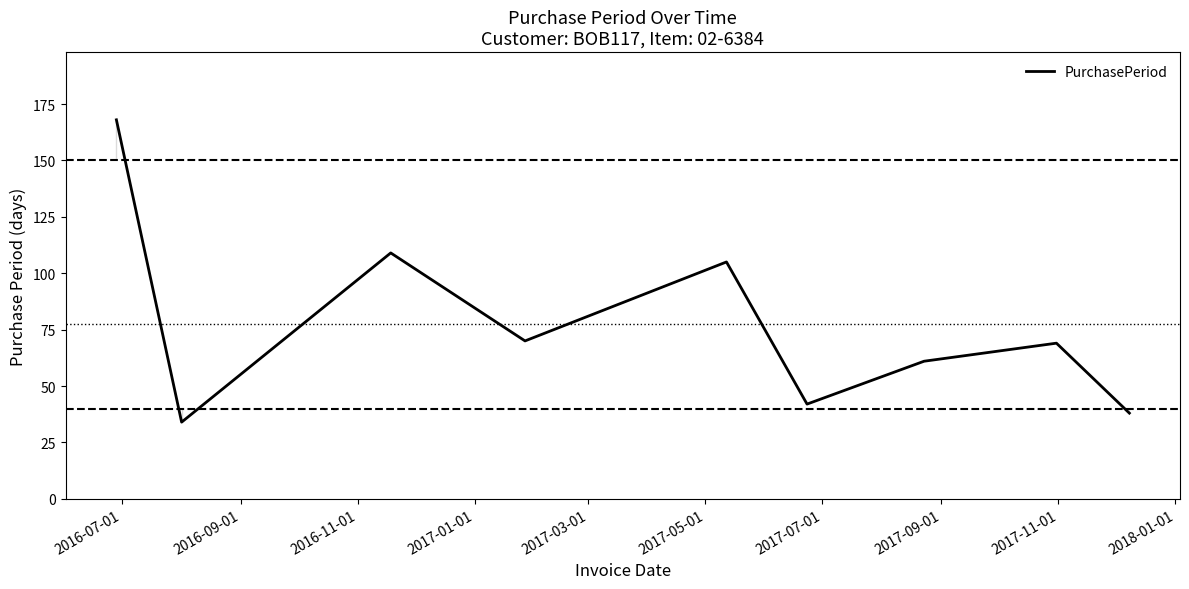

What is the sum of all values?

696